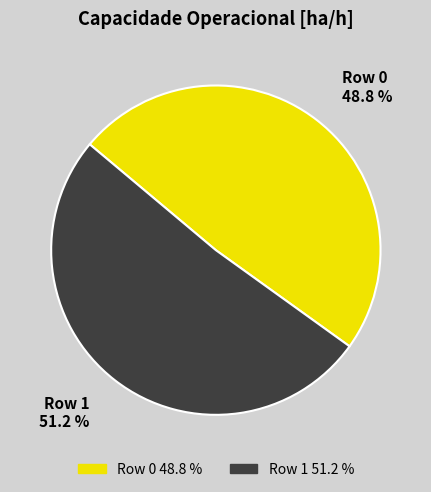

Which category has the biggest portion of the pie?

Row 1